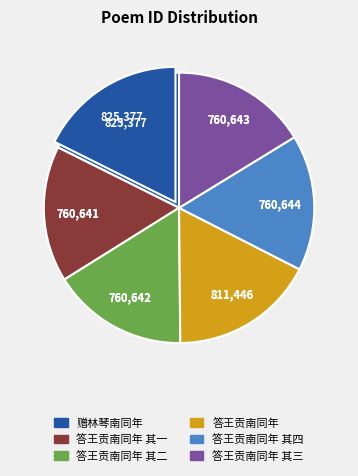

To the nearest percent, what is the average slice percentage?

17%